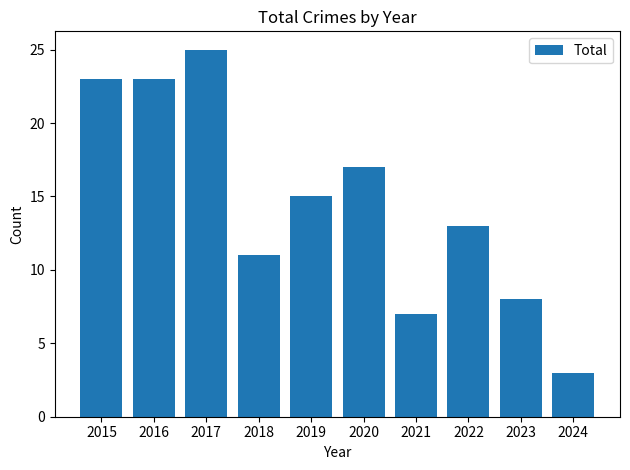

What is the change in value from 2020 to 2023?

-9